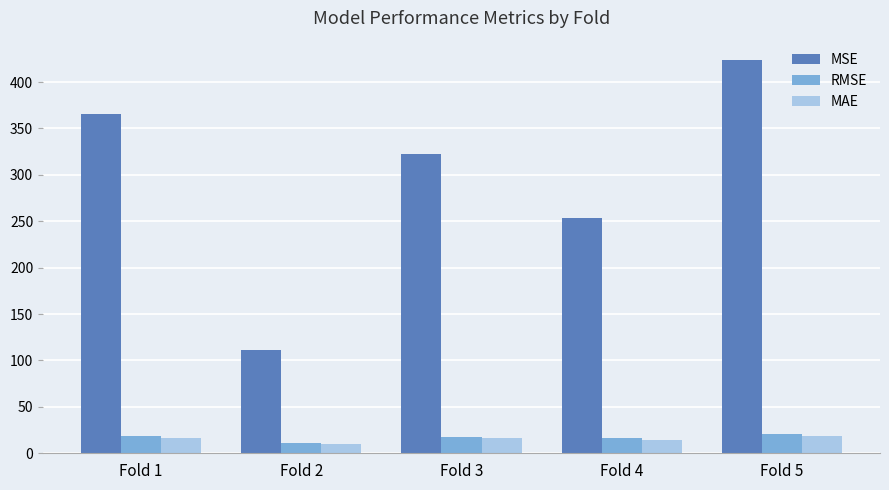

At which label does MSE first exceed 322?

Fold 1